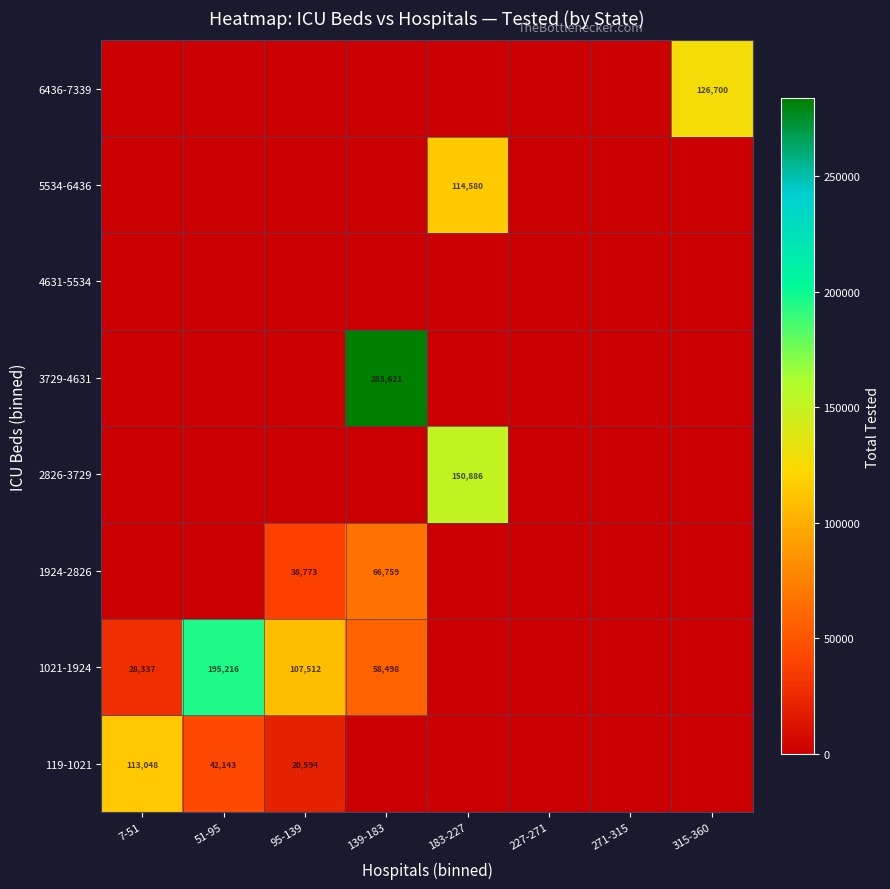

Is it true that 6436-7339 equals 126700 at 315-360?

True